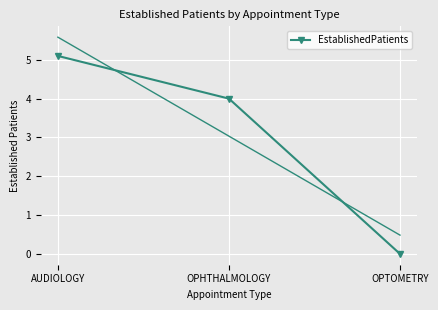

What is the change in value from AUDIOLOGY to OPHTHALMOLOGY?

-1.1